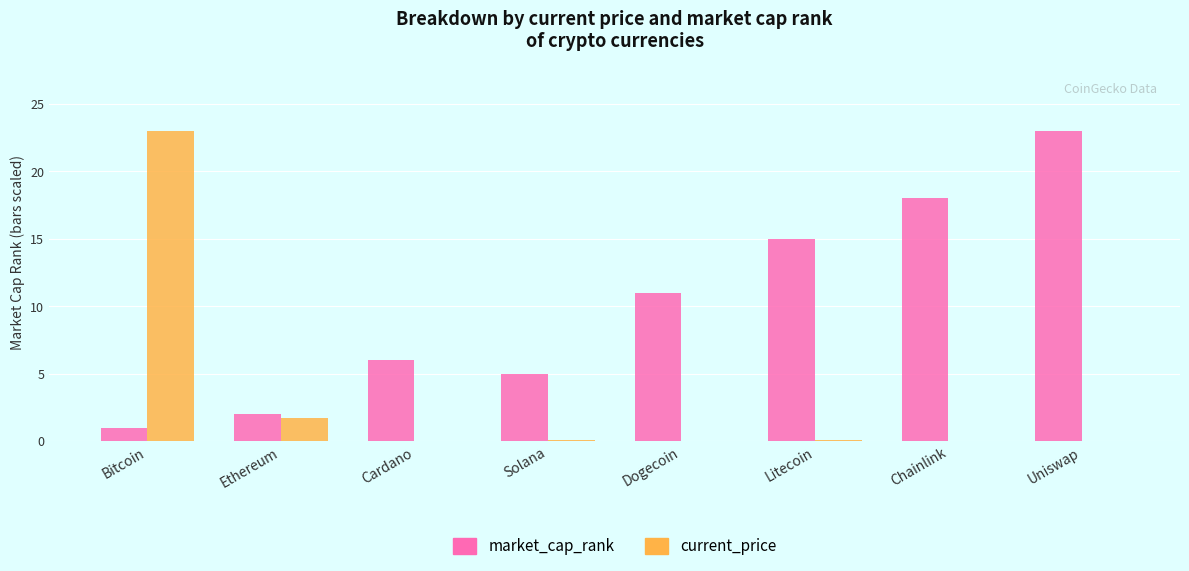

What is the greatest value displayed?

23.0